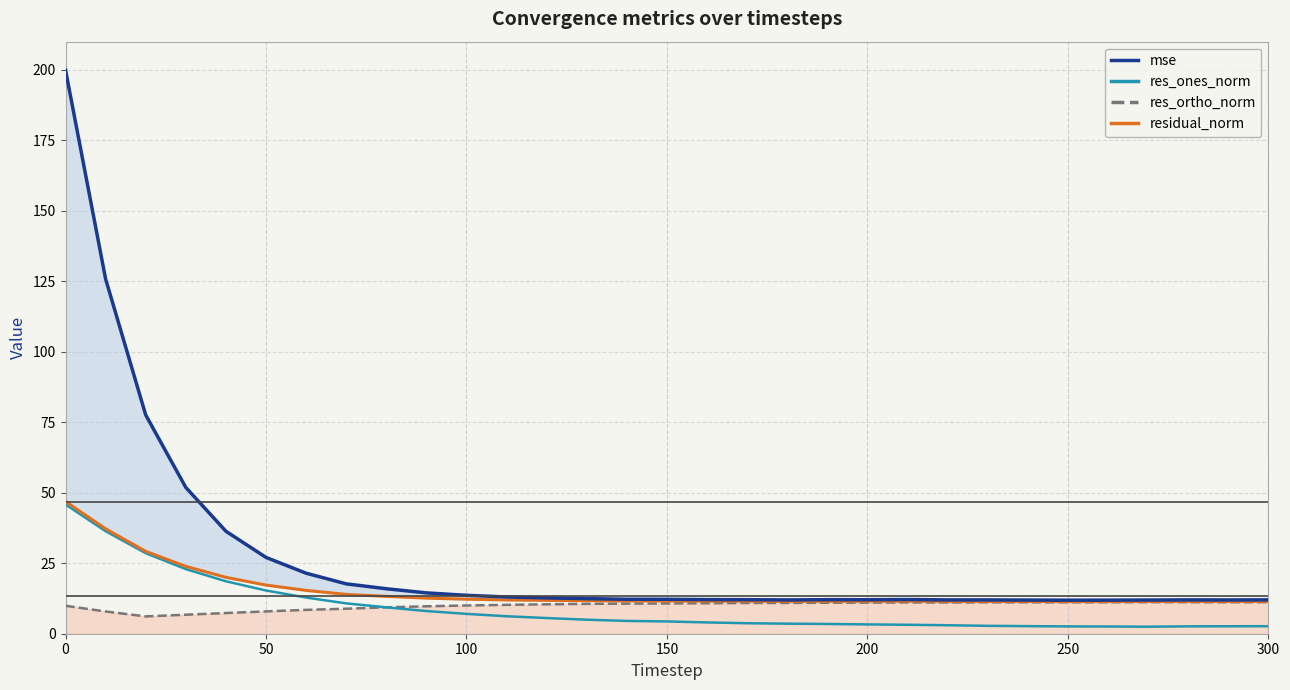

What is the highest value of the res_ortho_norm series?

11.2